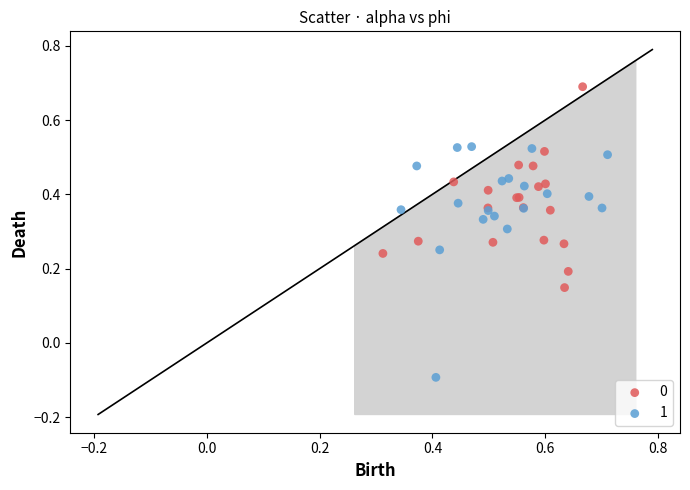

Which series contains the lowest Y value?

1